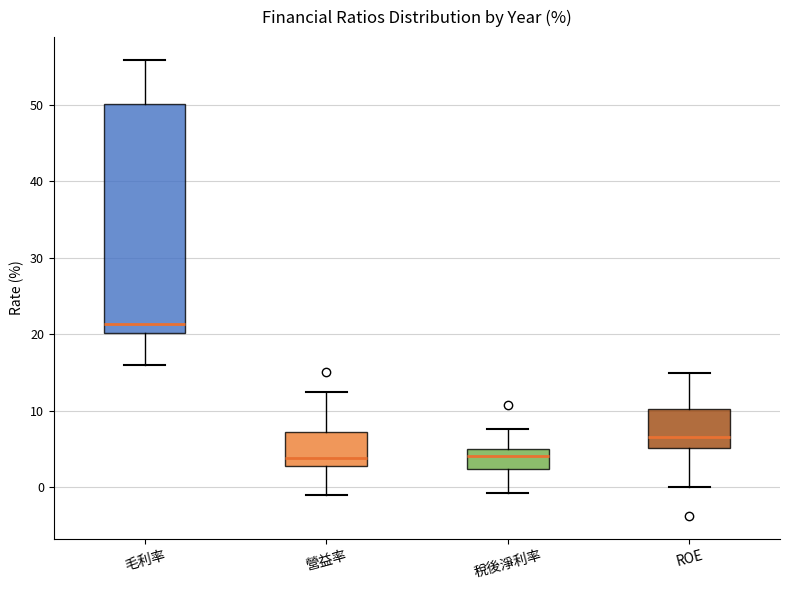

Where is the lower edge of the box for ROE on the y-axis? The values are not printed on the chart, so give them approximately, as read against the axis.

5